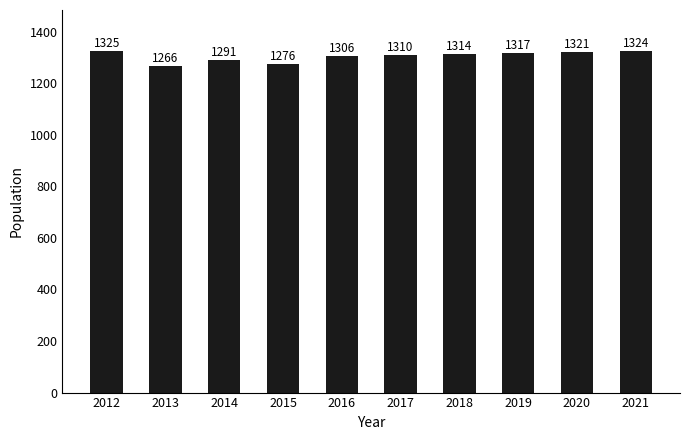

What is the change in value from 2013 to 2019?

+51